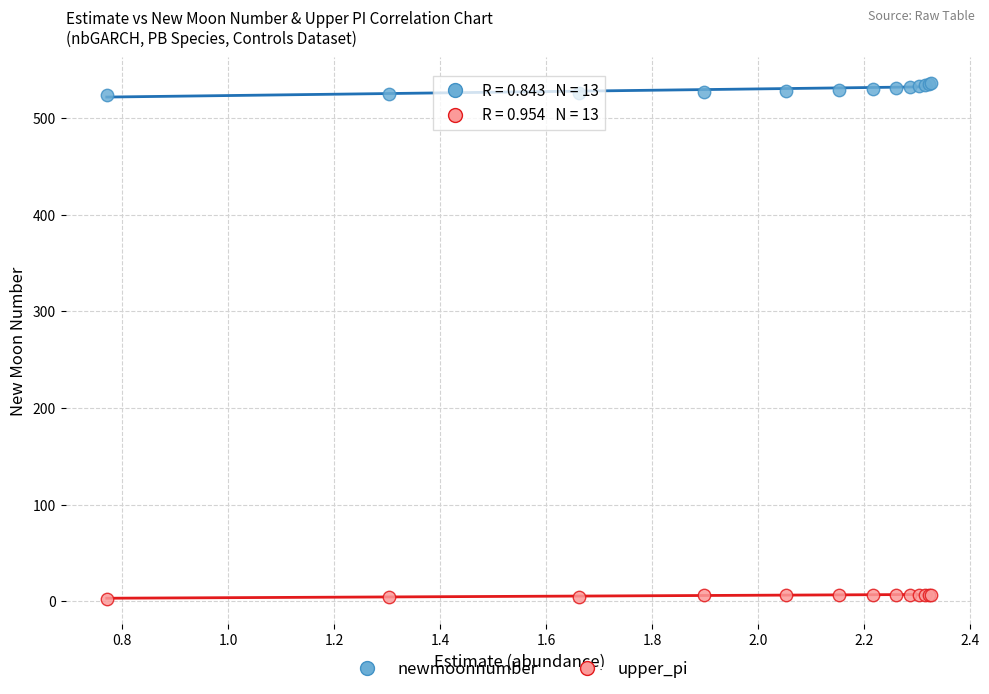

Which series reaches the maximum Y coordinate?

newmoonnumber